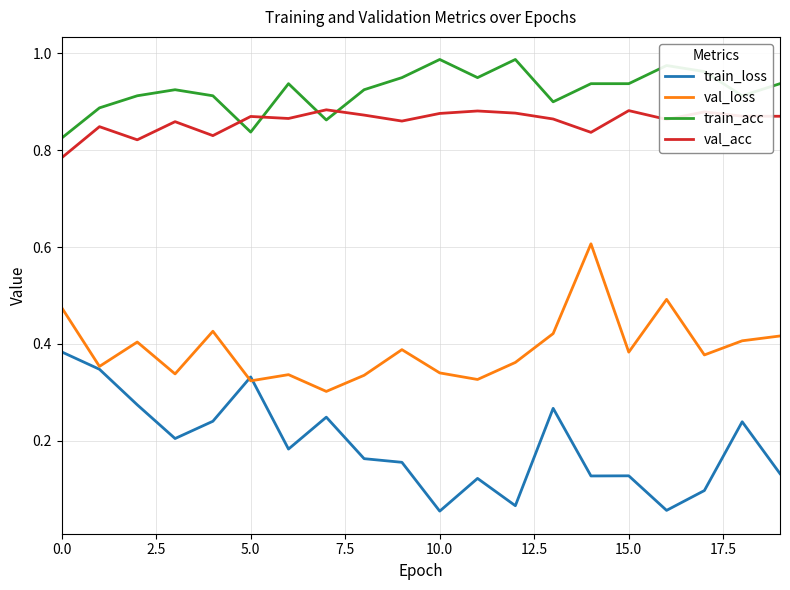

Rank the series by their maximum value, from lowest to highest.

train_loss, val_loss, val_acc, train_acc